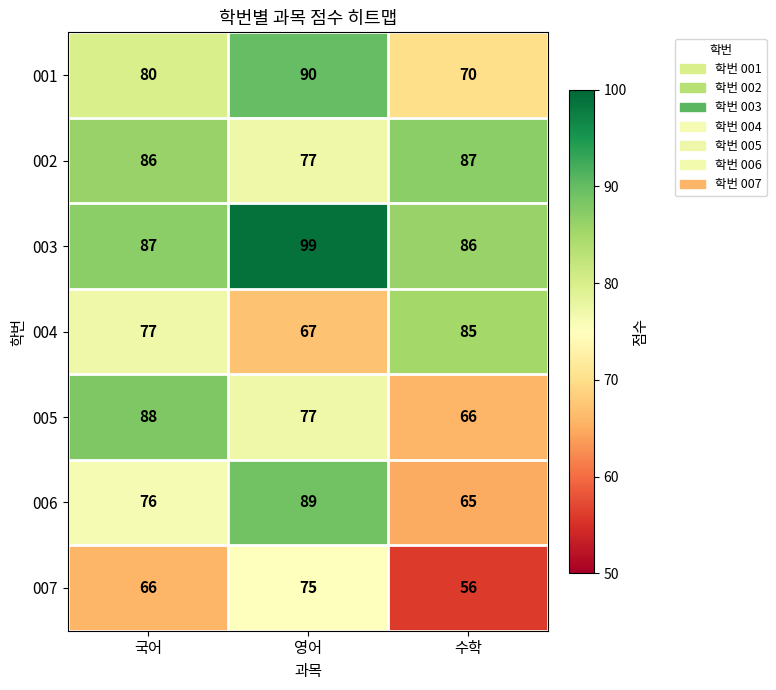

Which label corresponds to the smallest value in the chart?

수학